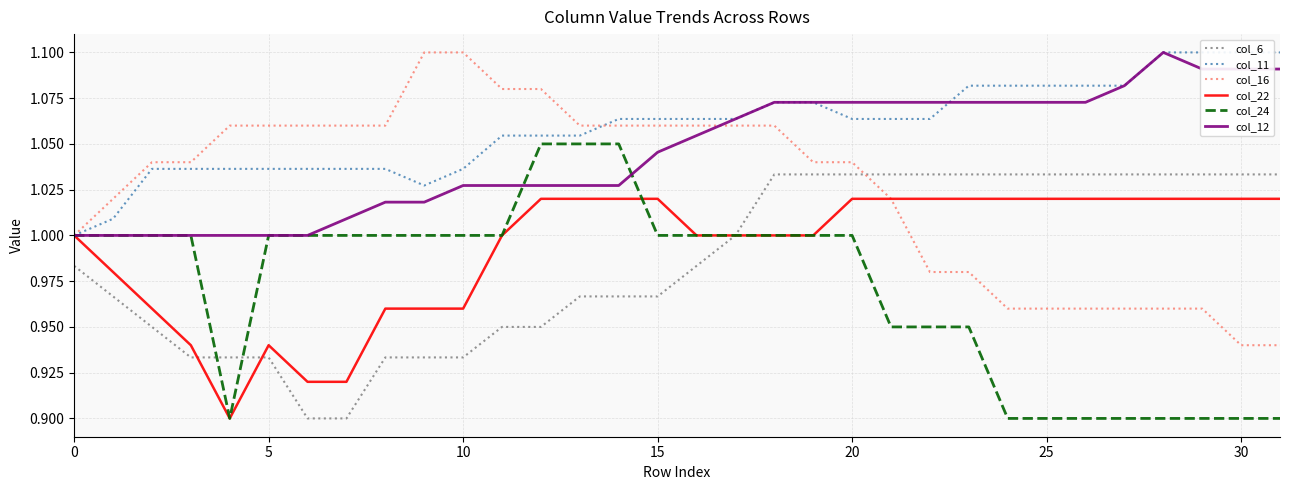

In col_22, how many points are higher than both neighbors (excluding endpoints)?

1